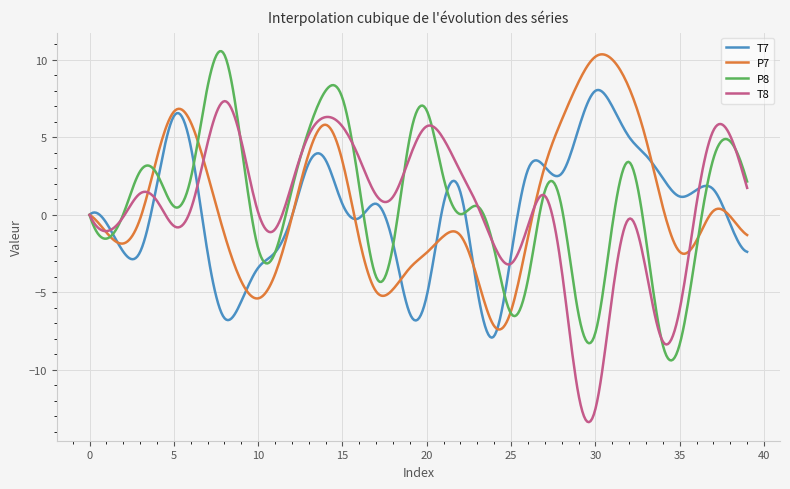

What is the greatest value displayed?

10.6